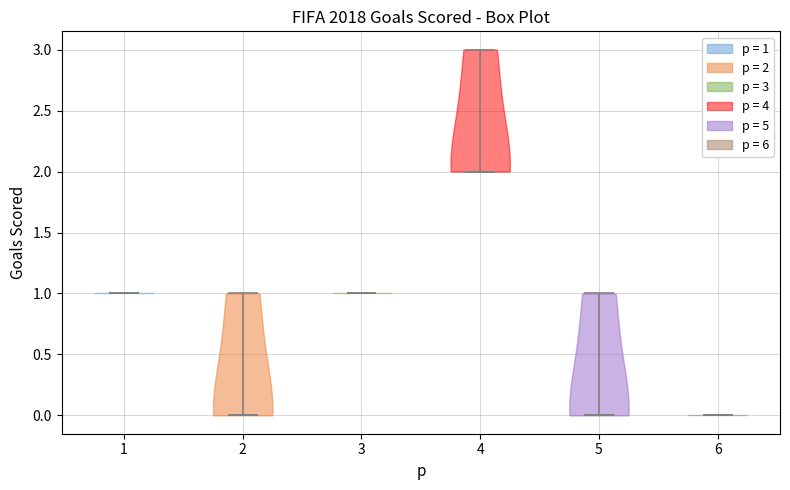

Reading left to right, read every violin against the y-axis: where its median line is, and the lowest and highest points it reaches. The values are not printed on the chart, so give them approximately, as read against the axis.

1: median line 1, lowest point 1, highest point 1
2: median line 0, lowest point 0, highest point 1
3: median line 1, lowest point 1, highest point 1
4: median line 2, lowest point 2, highest point 3
5: median line 0, lowest point 0, highest point 1
6: median line 0, lowest point 0, highest point 0